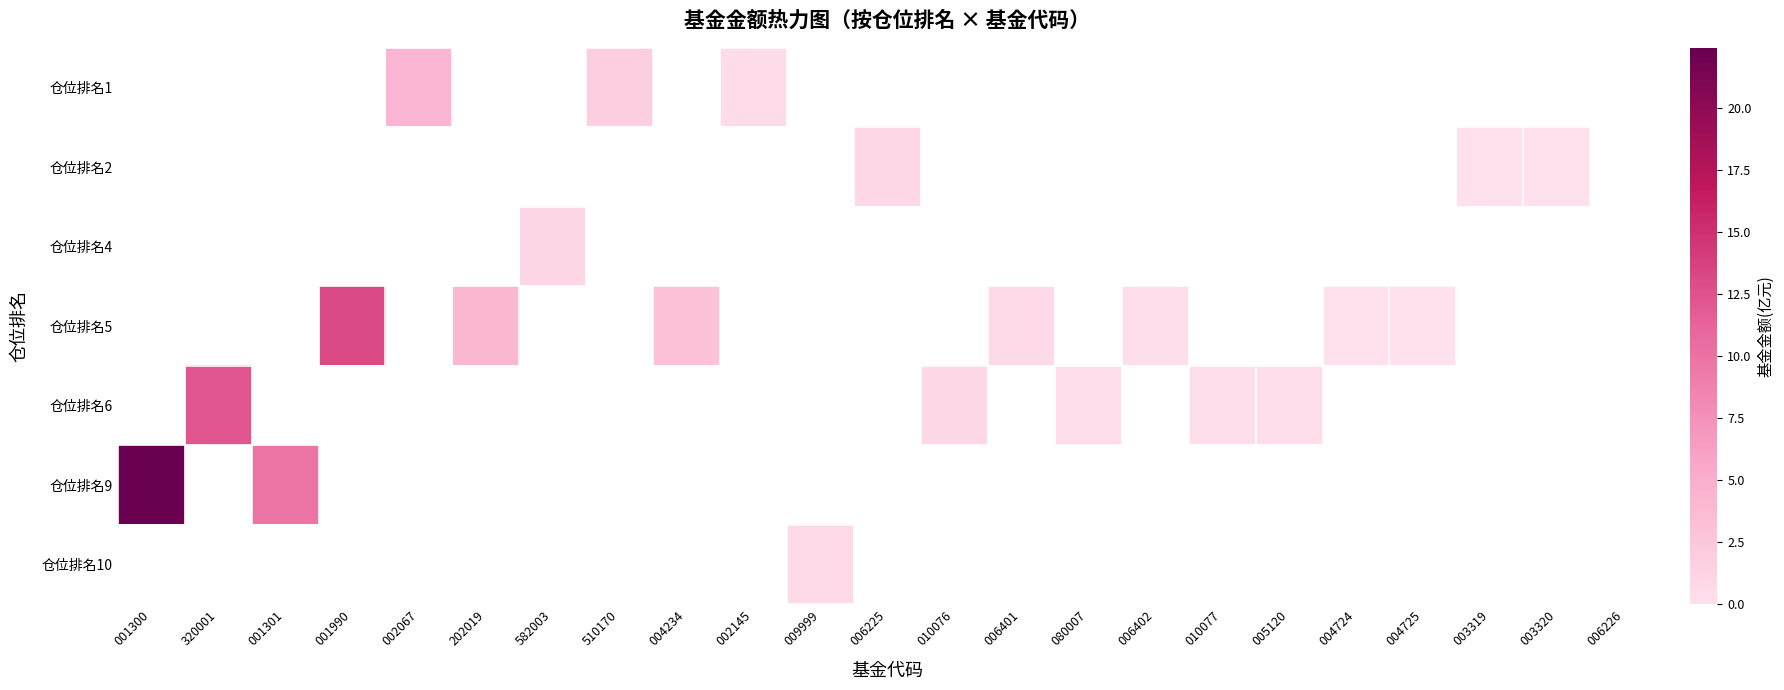

How many categories are shown in the chart?

23